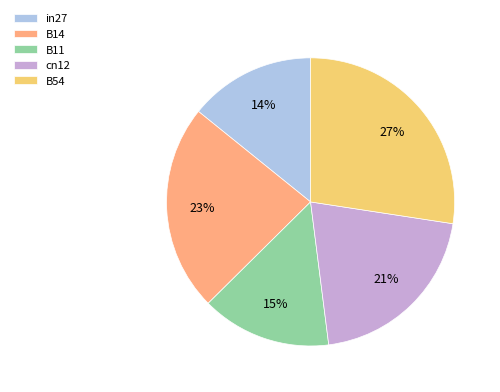

Combined, do cn12 and B14 account for over 50%?

No